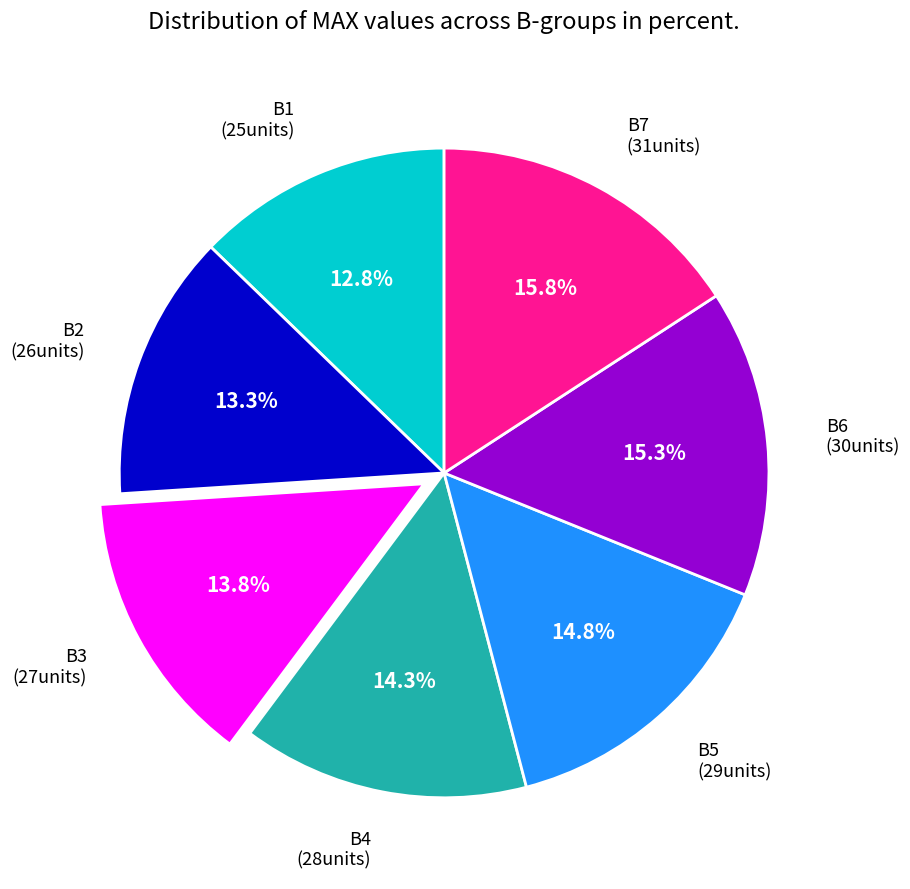

Does any single category account for the majority?

No